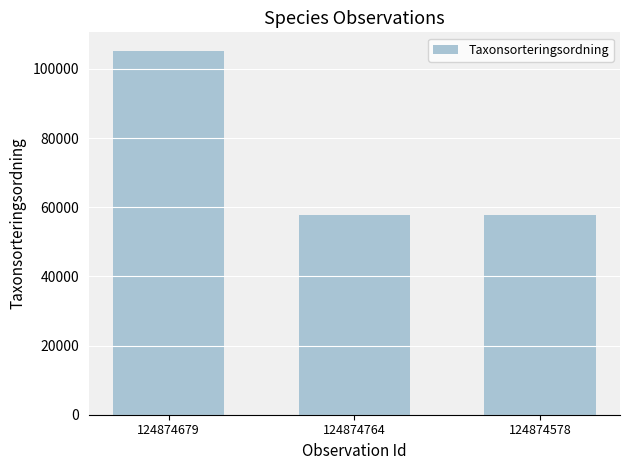

What is the change in value from 124874679 to 124874578?

-47500